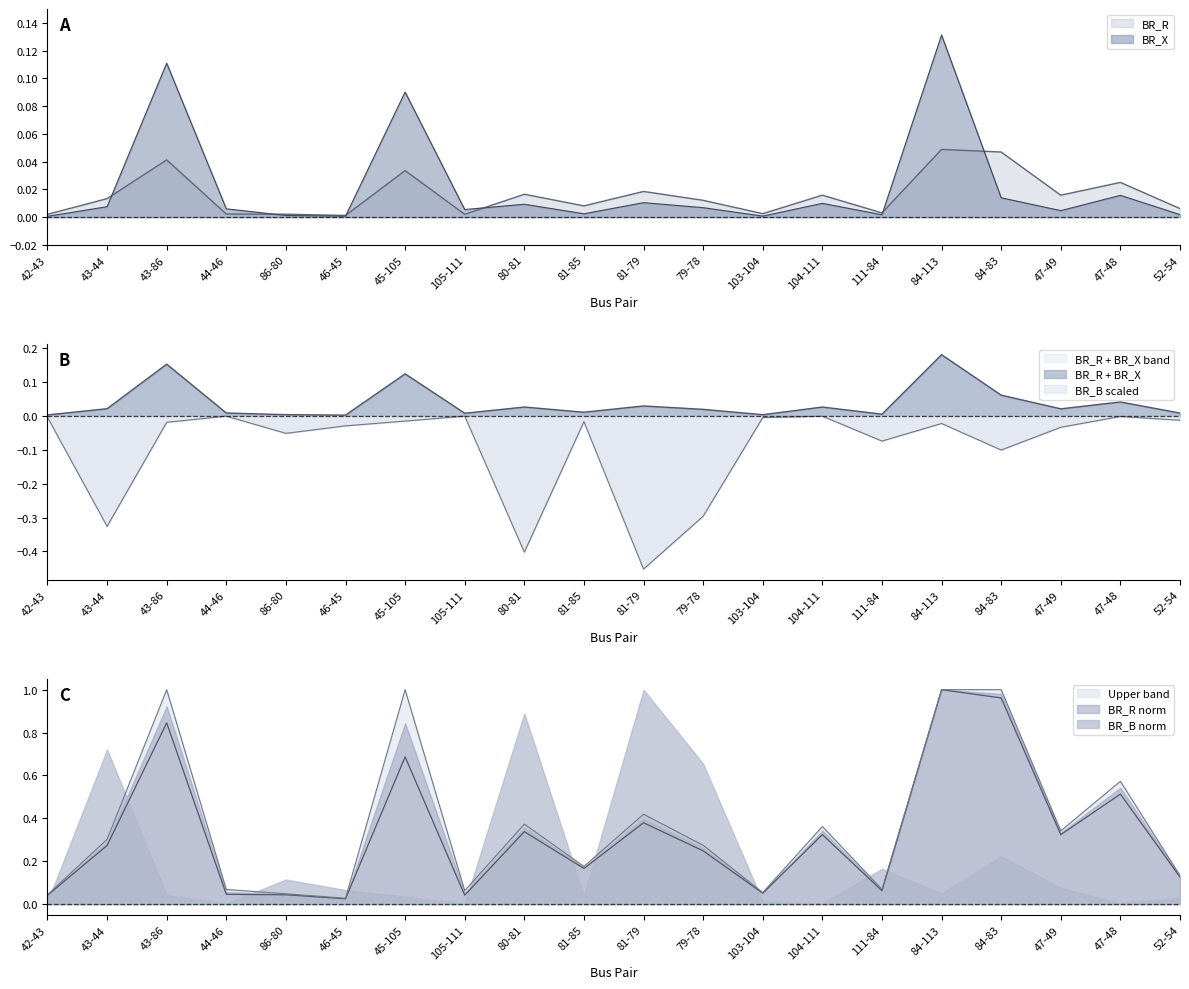

List the series in order of their peak value, highest first.

BR_X, BR_R, BR_B